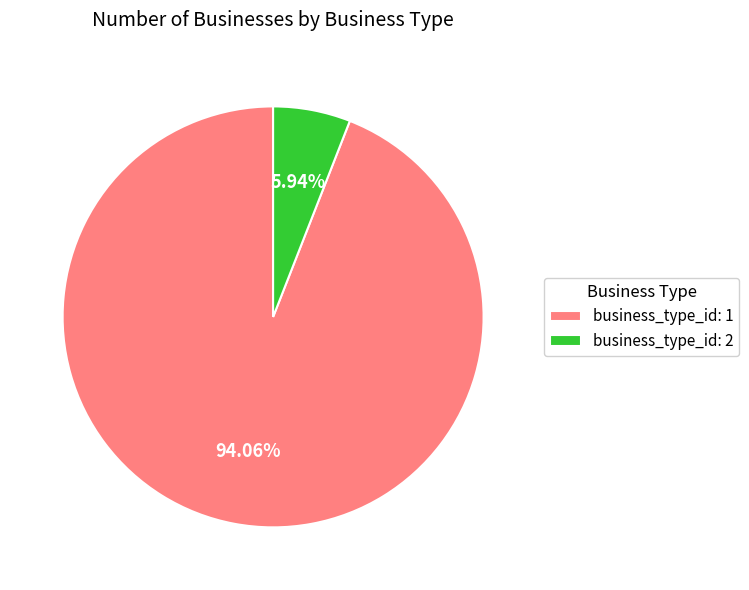

Is it true that business_type_id: 1 is 94% of the pie?

True